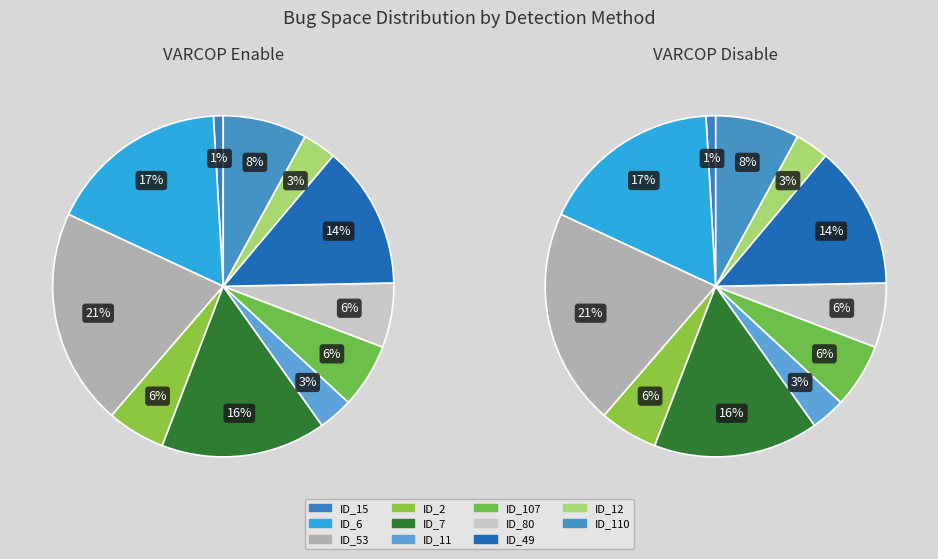

The ID_11 slice represents 3% of the pie. True or false?

True